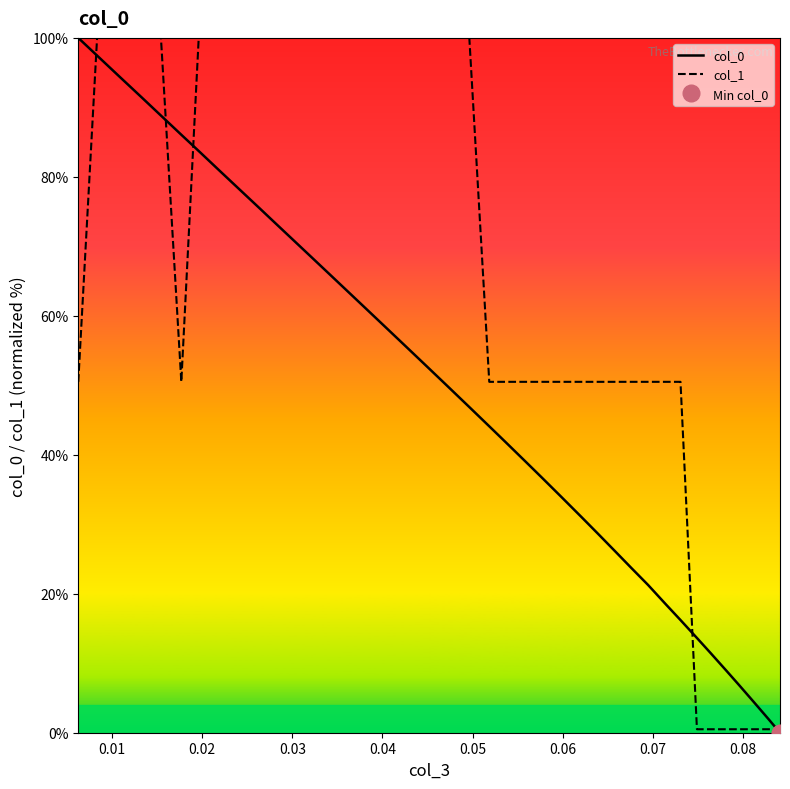

Is the value of col_1 at 21 greater than the value of col_0 at 10?

No